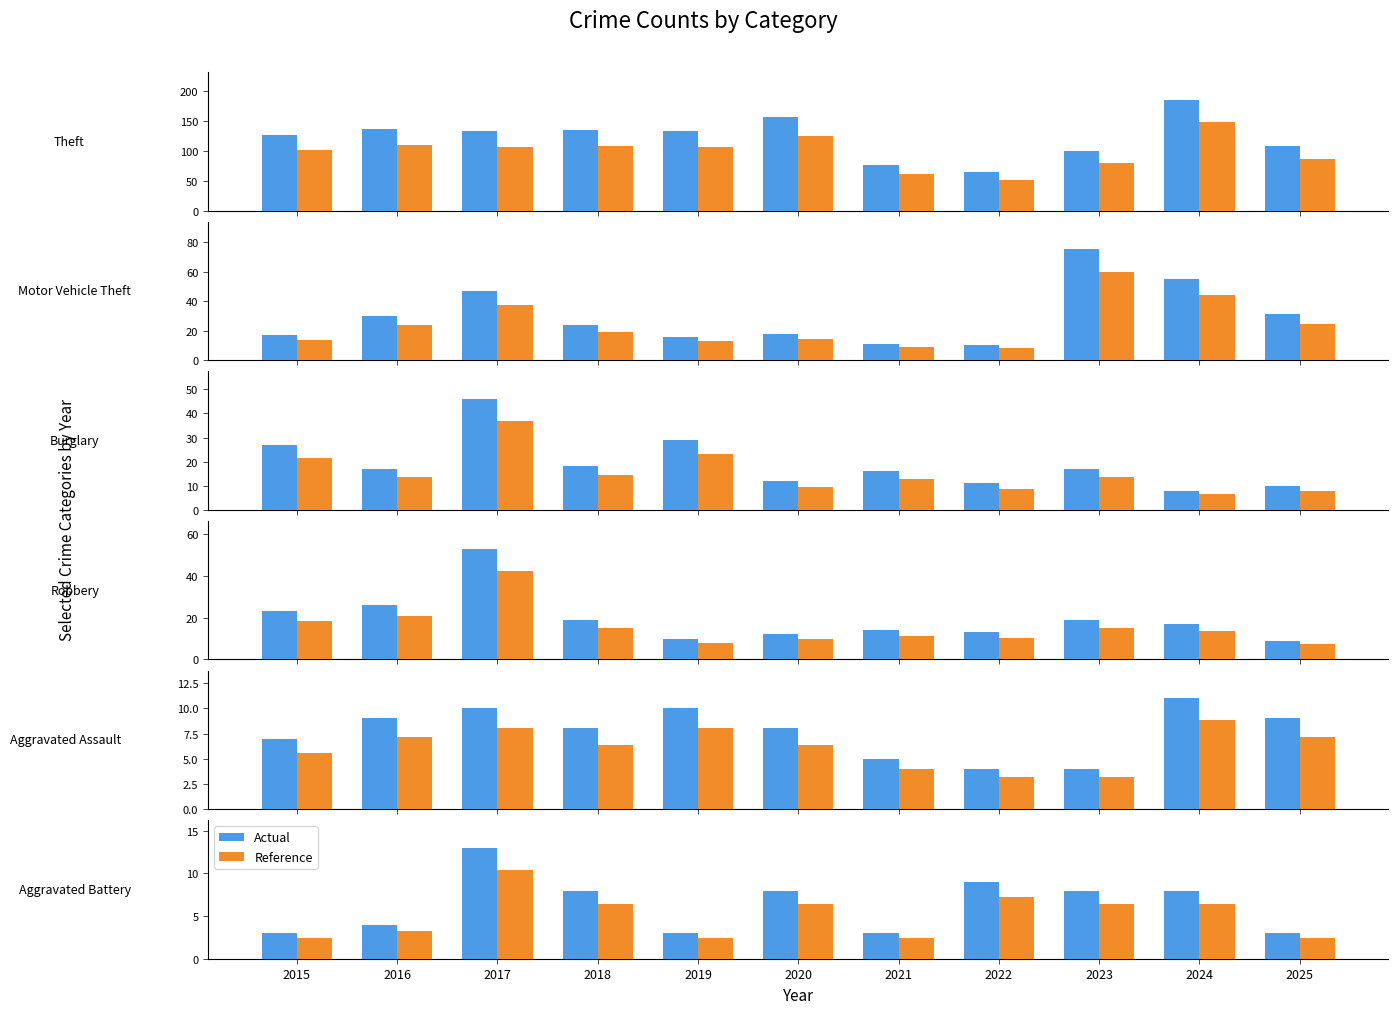

Is the value of Actual at 2025 greater than the value of Reference at 2022?

No